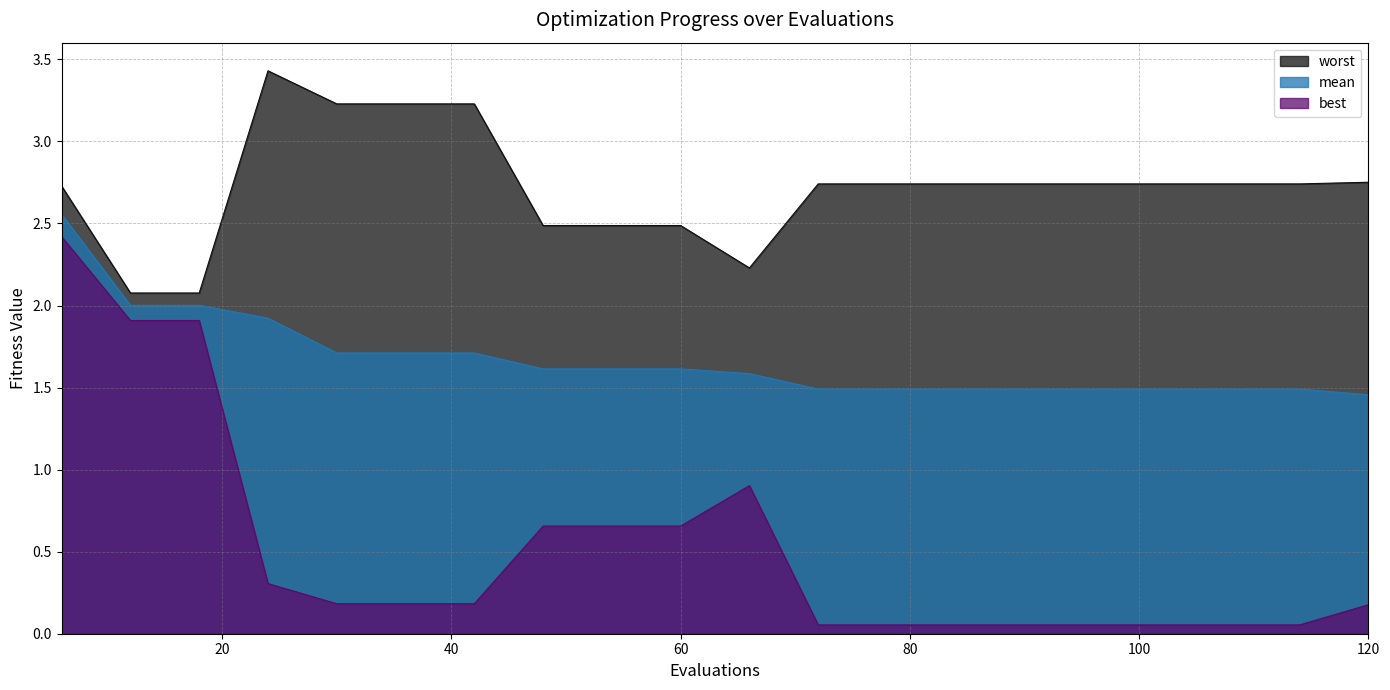

How many distinct data groups are displayed?

3